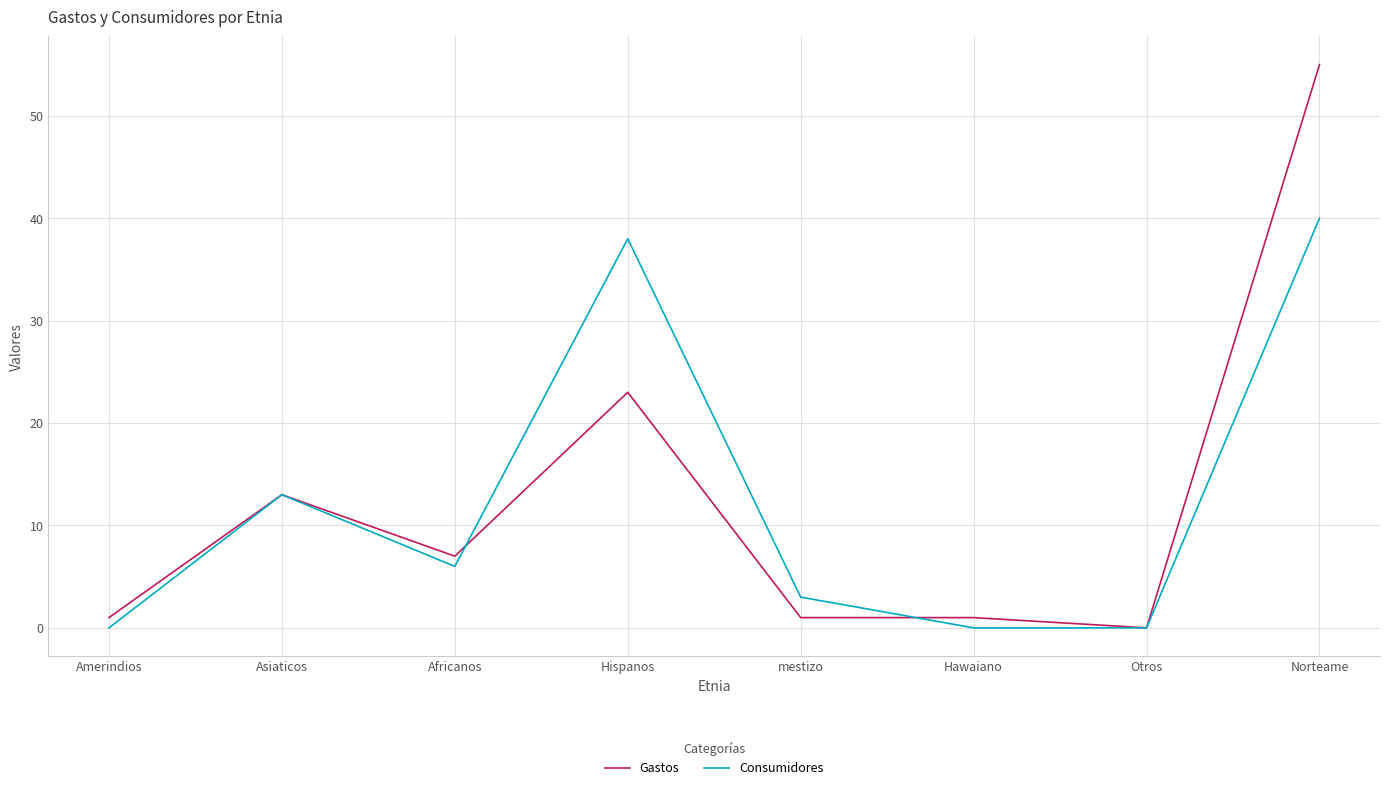

Does the chart have visible grid lines?

Yes